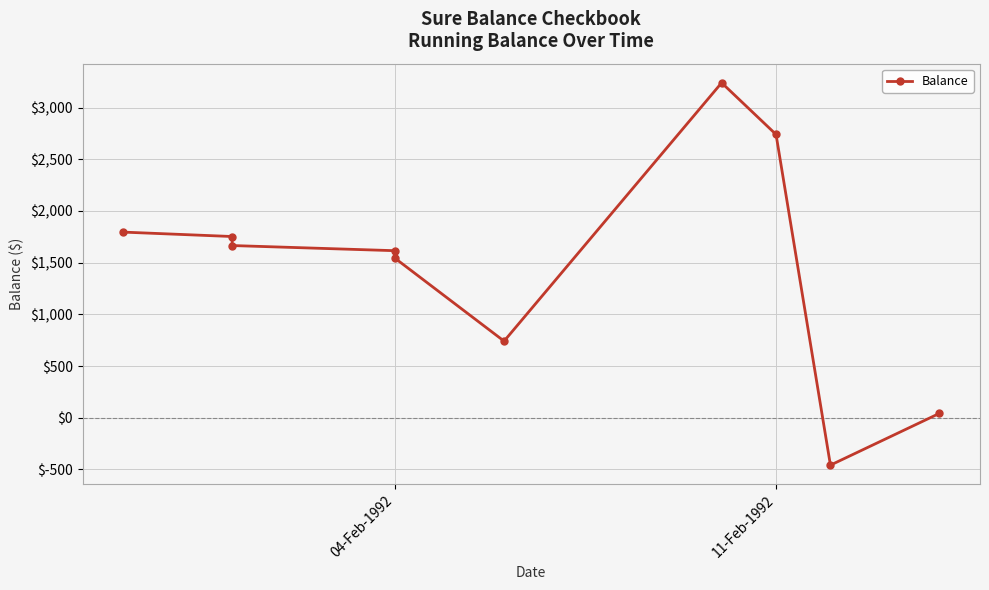

Is it true that the value at 04-Feb-1992 is 1615.9?

True